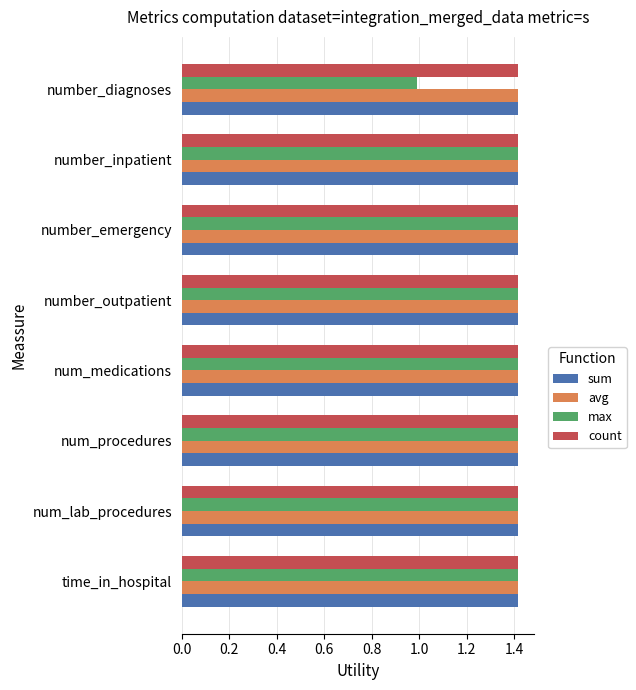

What is the total value across all series at number_emergency?

5.7